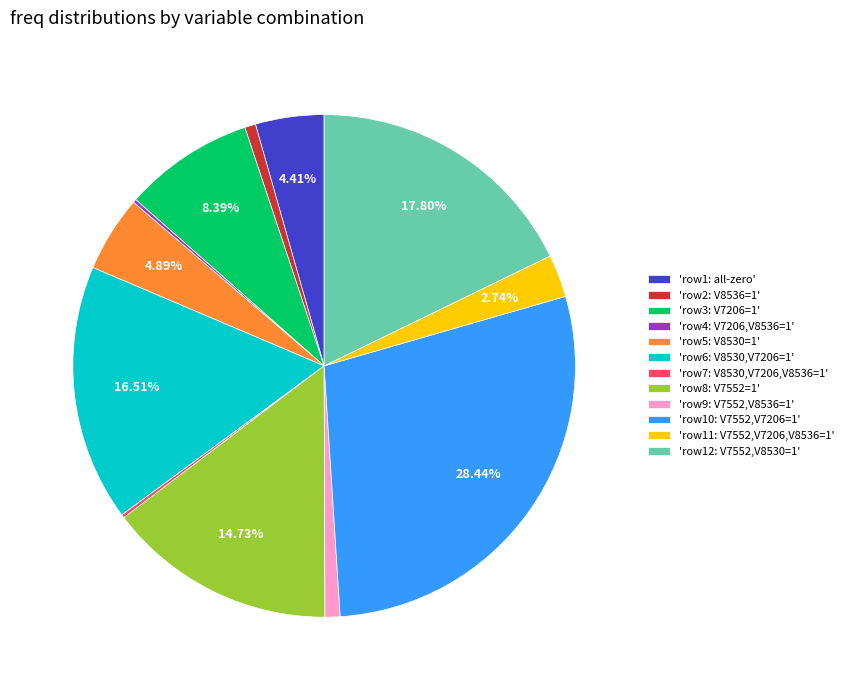

Is there any slice that represents more than half of the pie?

No